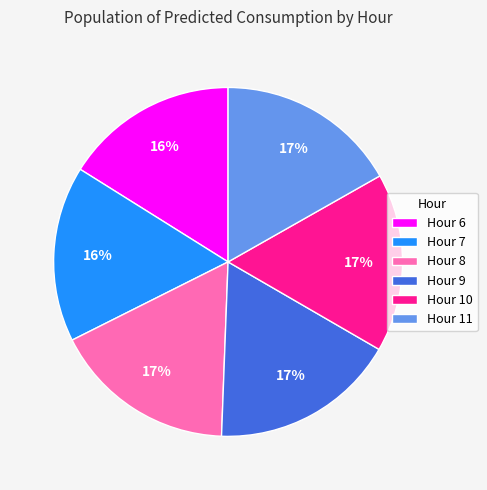

True or false: Hour 6 accounts for 16% of the total.

True